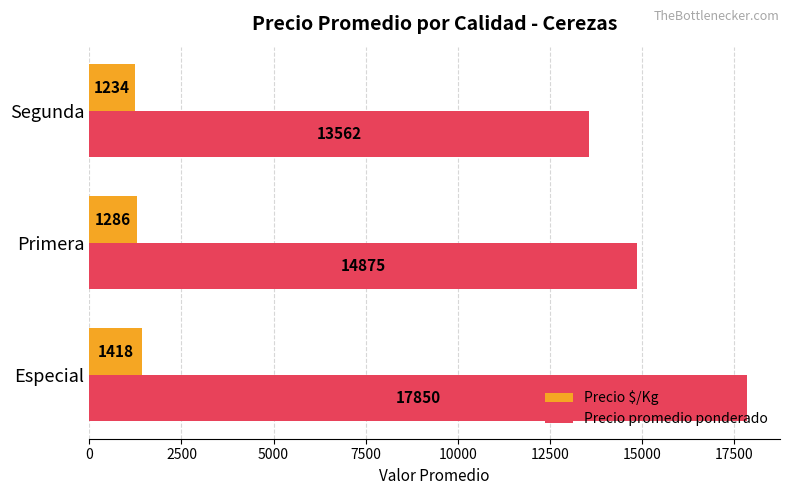

Is it true that Precio $/Kg equals 366.1 at Primera?

False